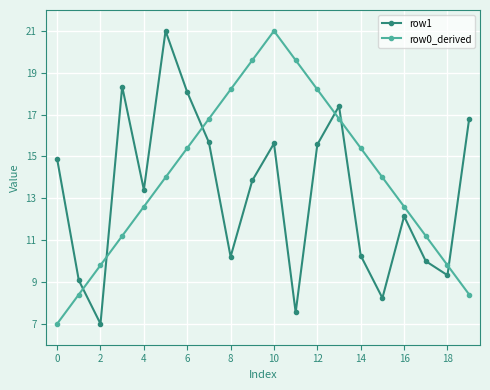

What is the maximum value for row1?

21.0